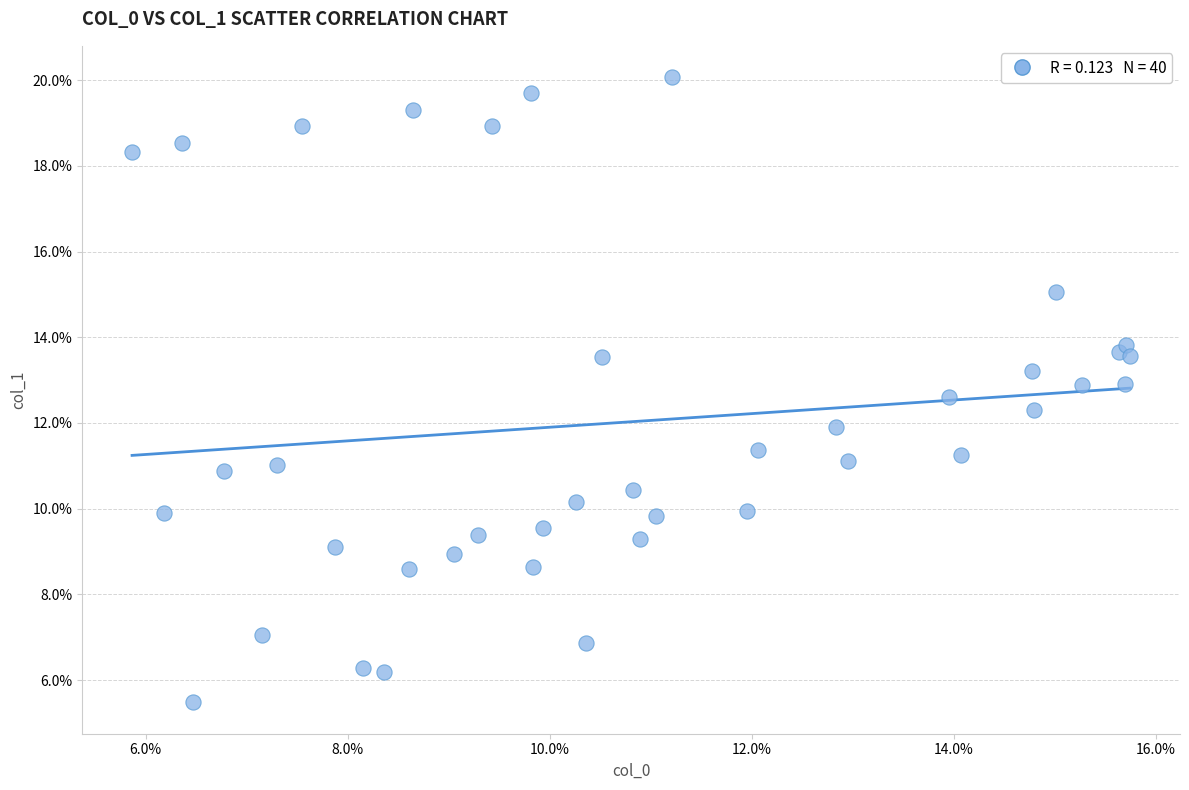

What is the range of X values (max minus min)?

9.9